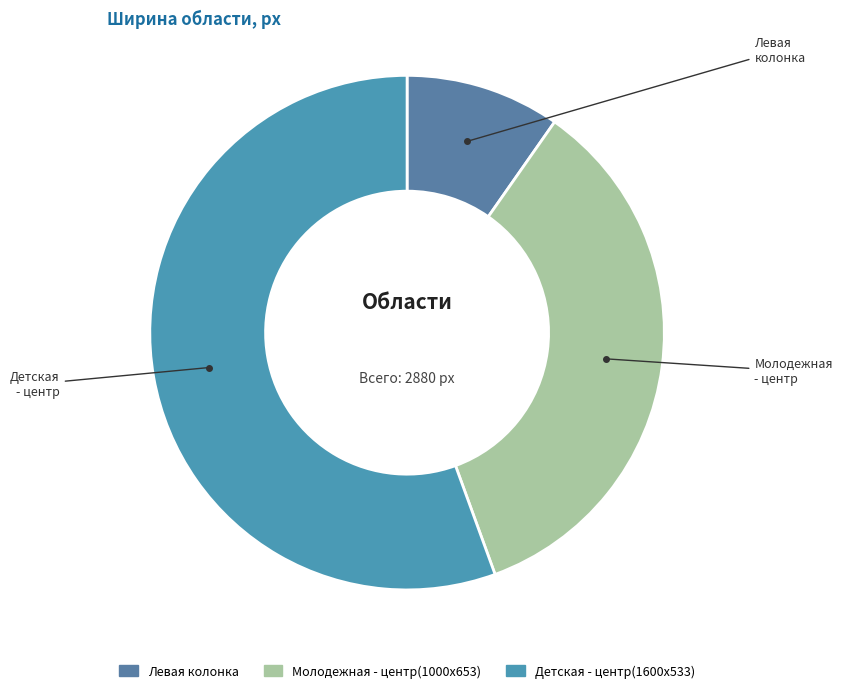

Approximately how many times larger is the value at Левая колонка compared to Детская - центр(1600x533)?

0.2